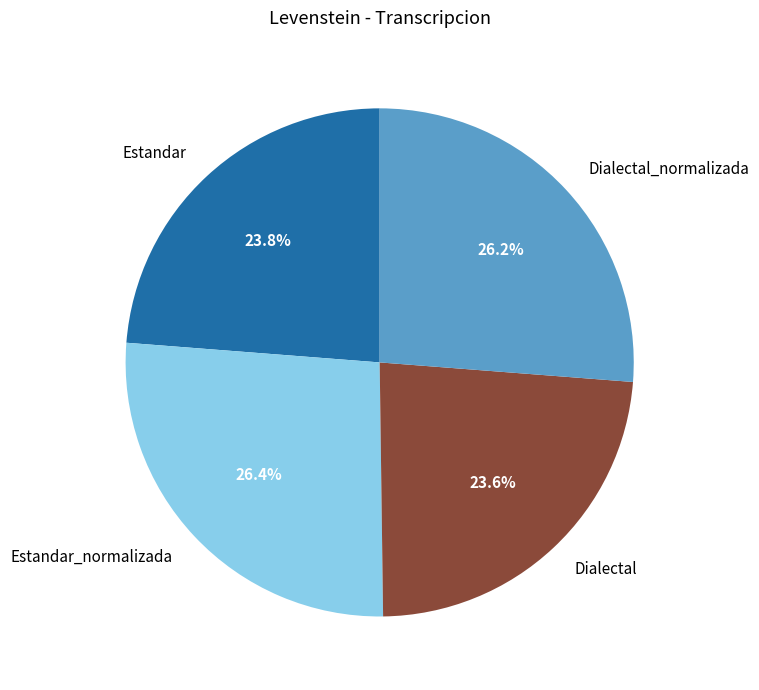

True or false: Estandar accounts for 24% of the total.

True